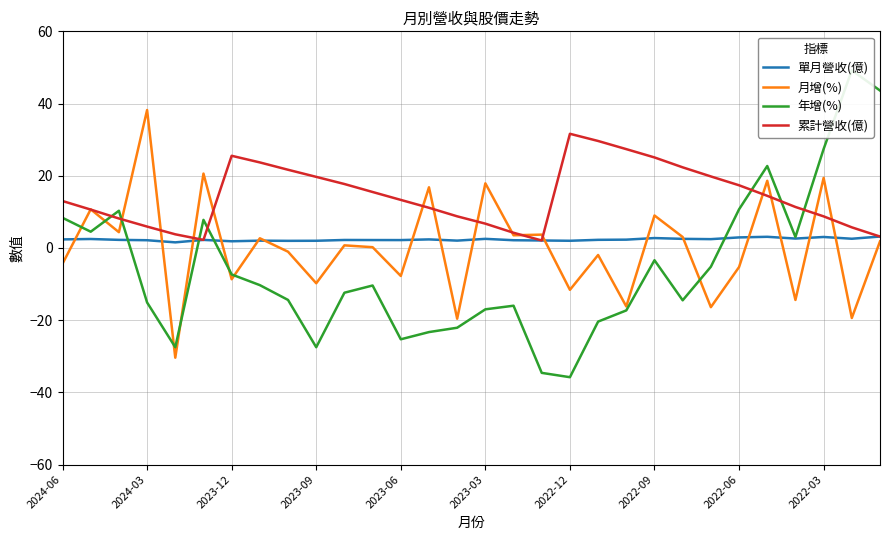

Which category has the highest value in the 月增(%) series?

2024-03